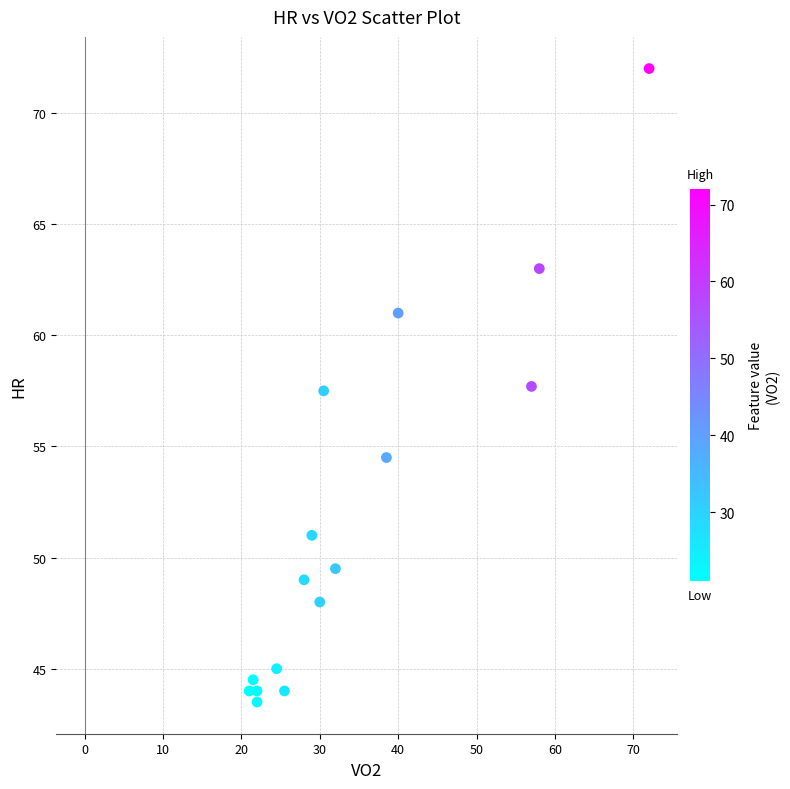

What is the range of X values (max minus min)?

51.0